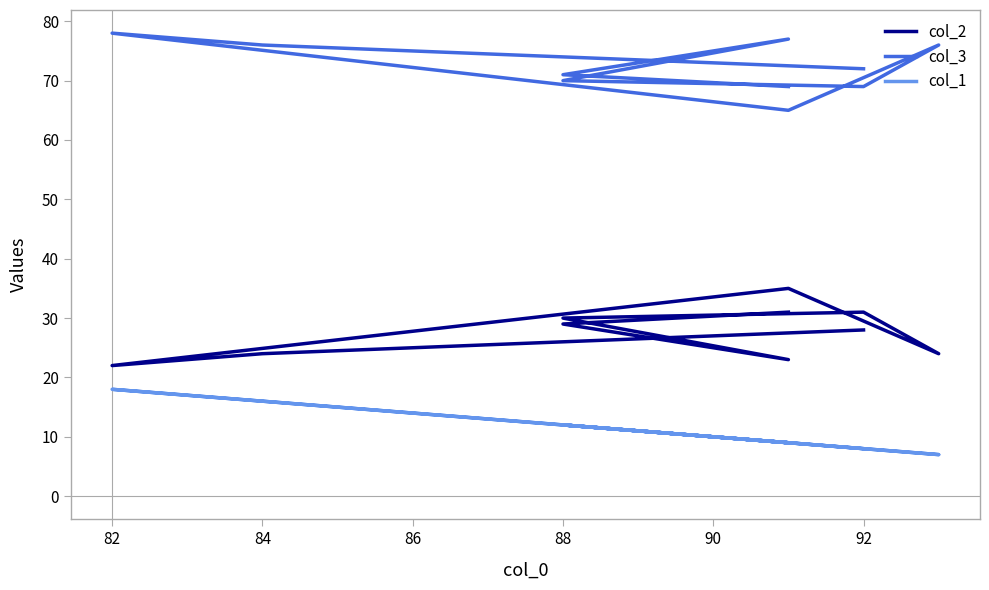

How many interior local peaks does the col_3 series have?

3